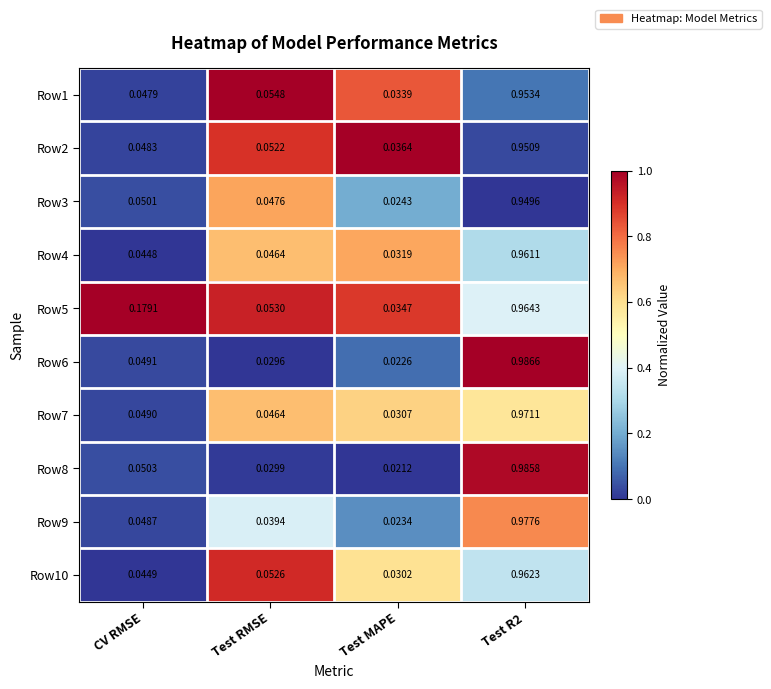

Count the number of data series in this chart.

10